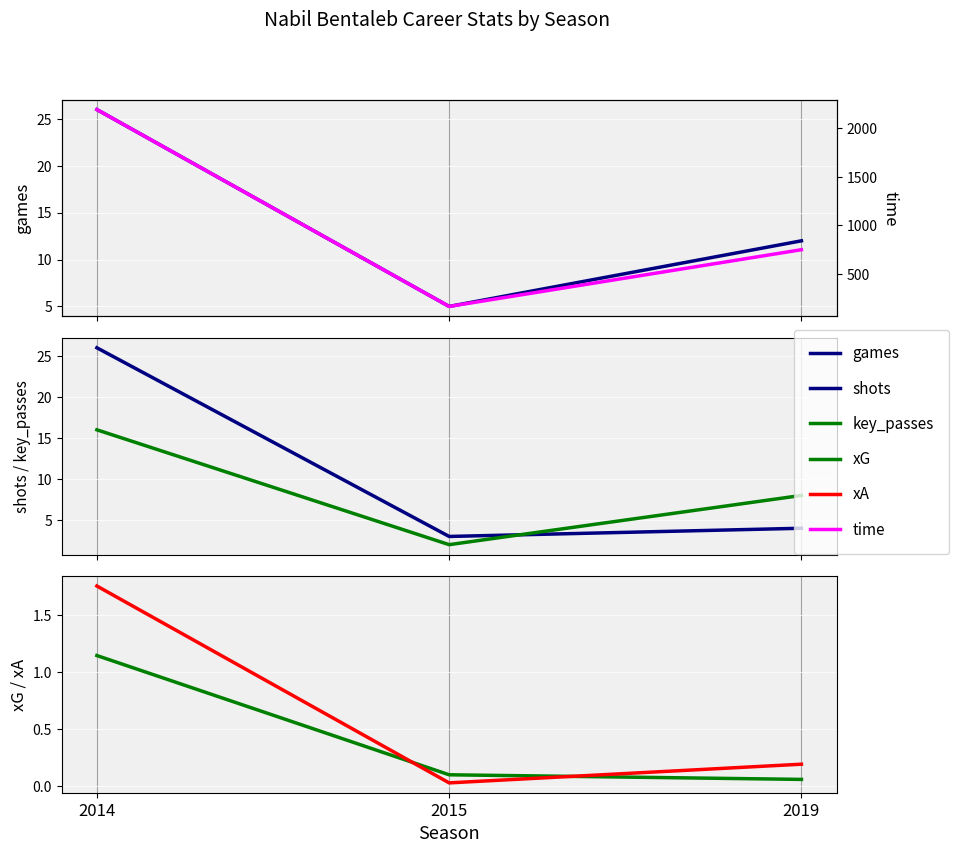

How many data points in shots are above 4?

1